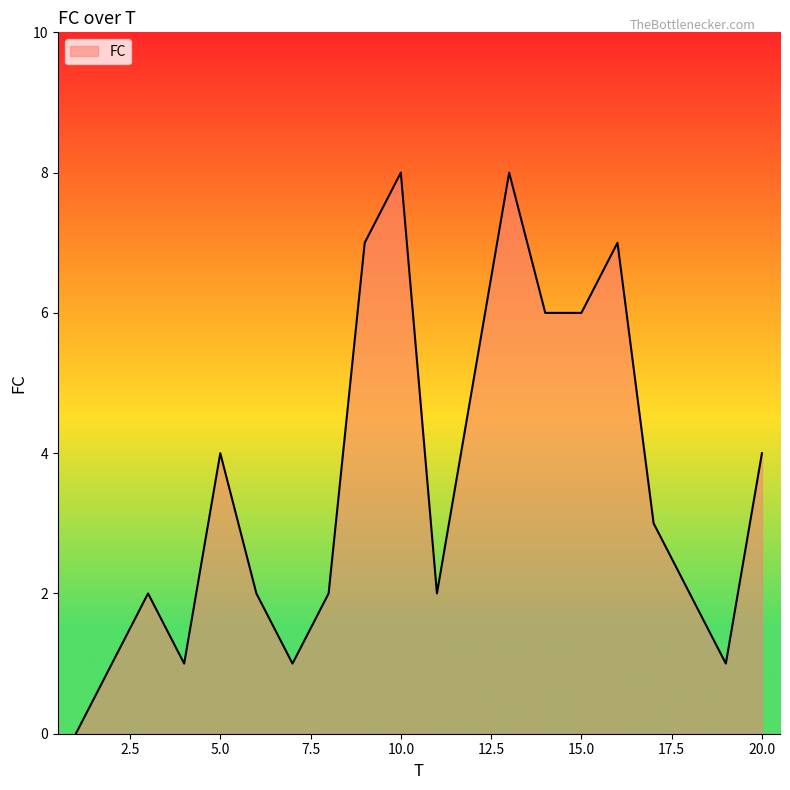

Count the values in the range 2 to 6.

11